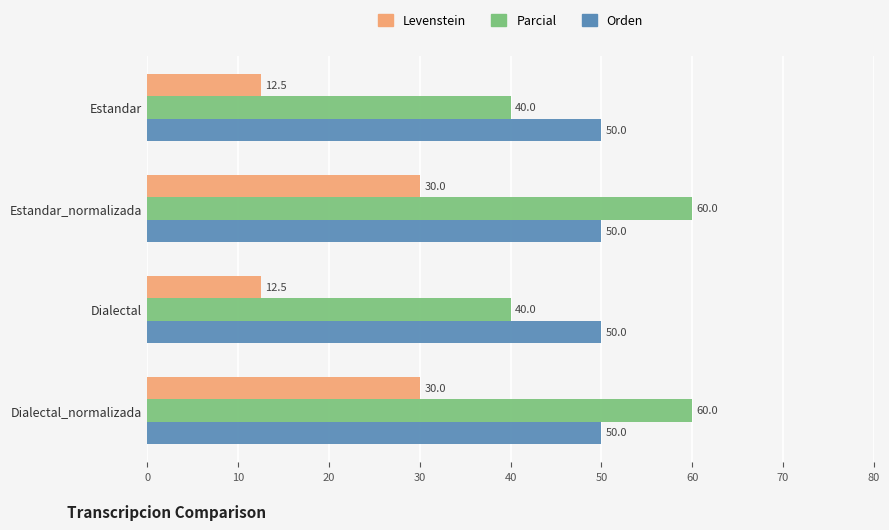

The value of Parcial at Estandar_normalizada is 34.2. True or false?

False